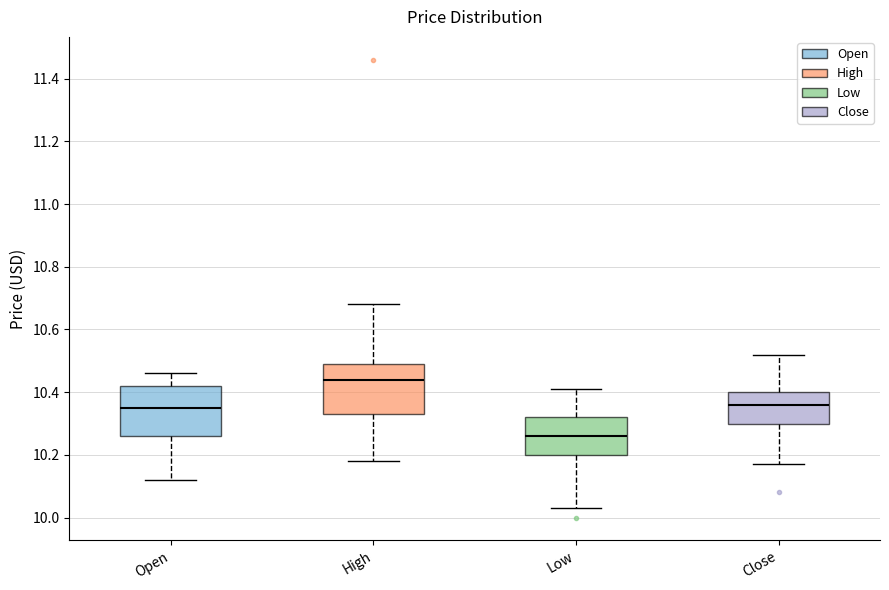

Which box's median line is the lowest?

Low